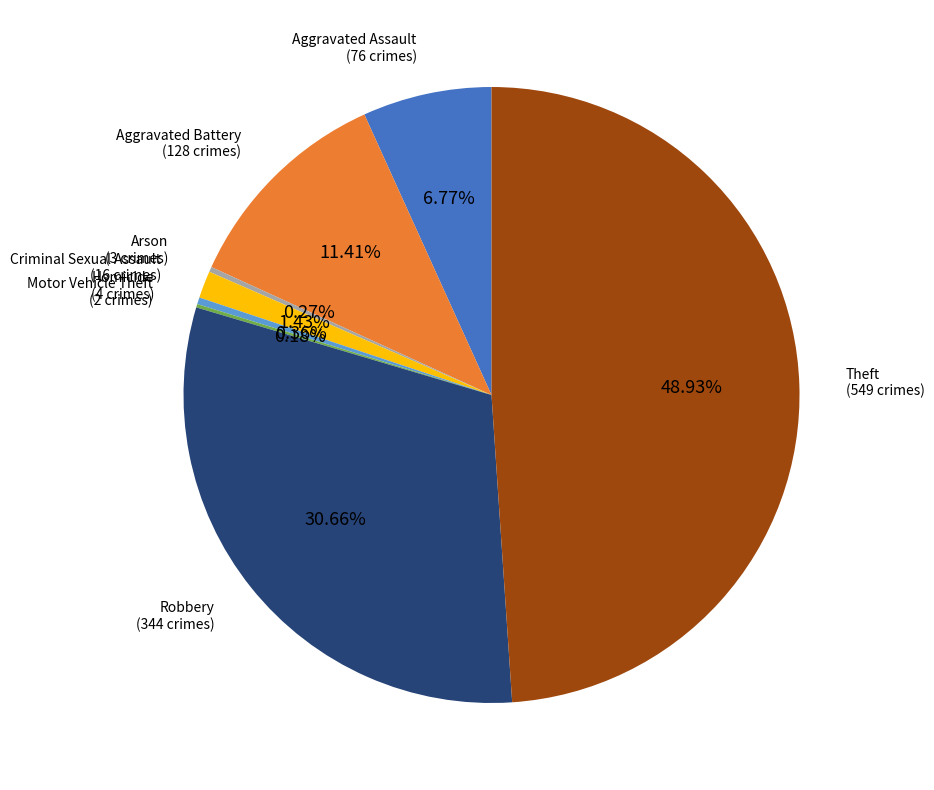

Does any single category account for the majority?

No